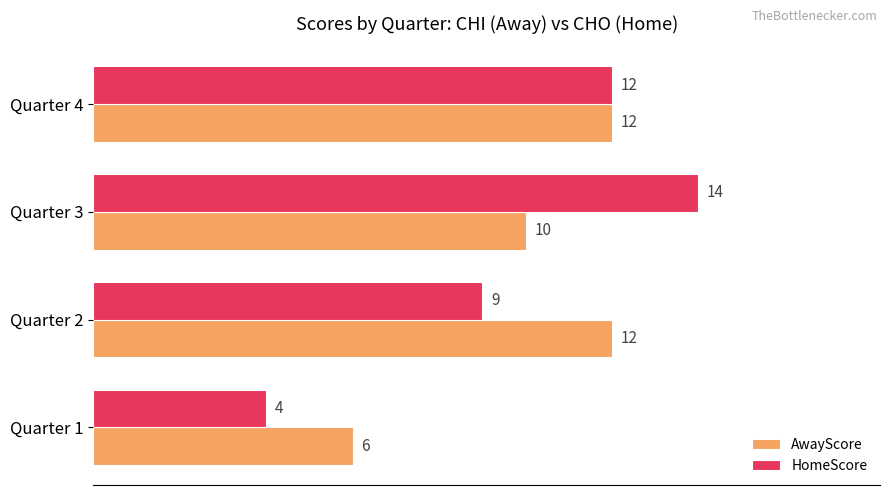

What is the highest value of the AwayScore series?

12